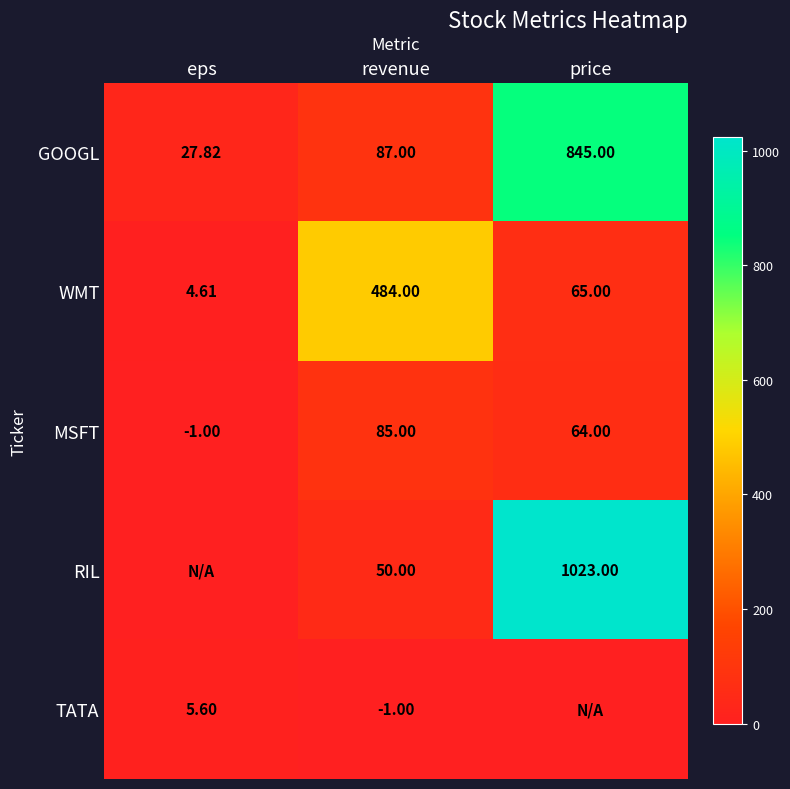

At which category is the sum across all series the highest?

price